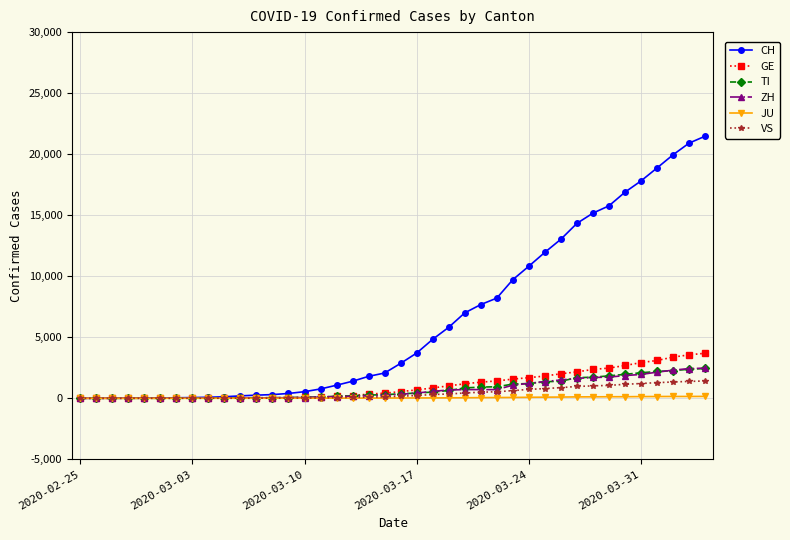

Which series has the largest total across all categories?

CH